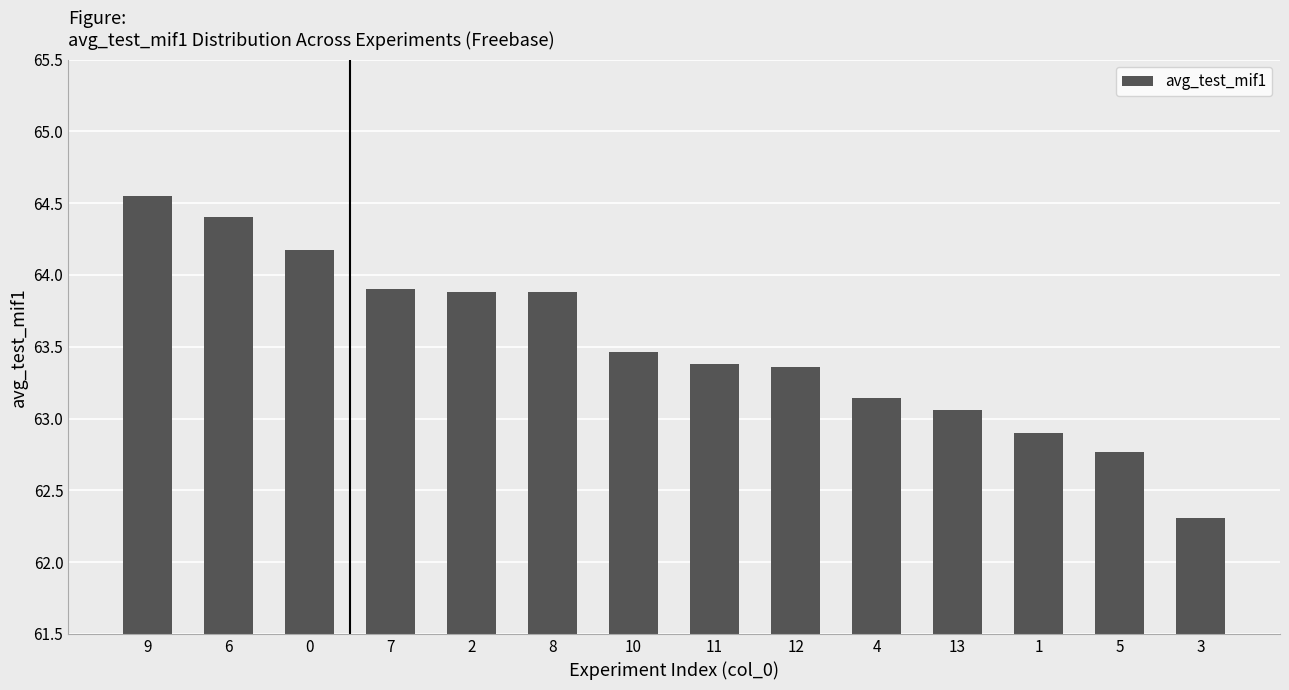

What is the label of the 6th bar from the left?

8